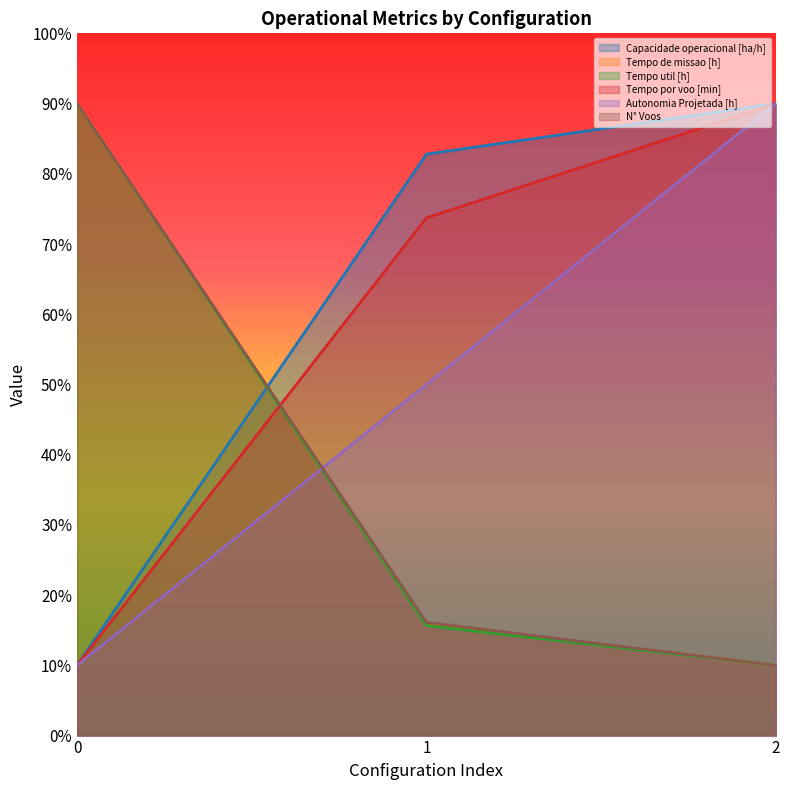

At which label is Tempo util [h] closest to 50?

1